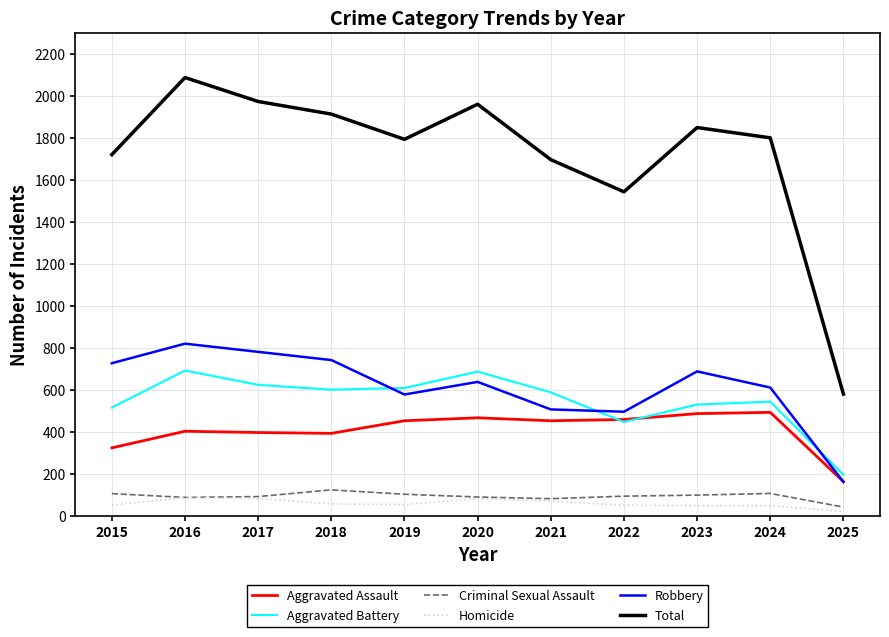

Between 2020 and 2023, which series saw the biggest shift?

Aggravated Battery